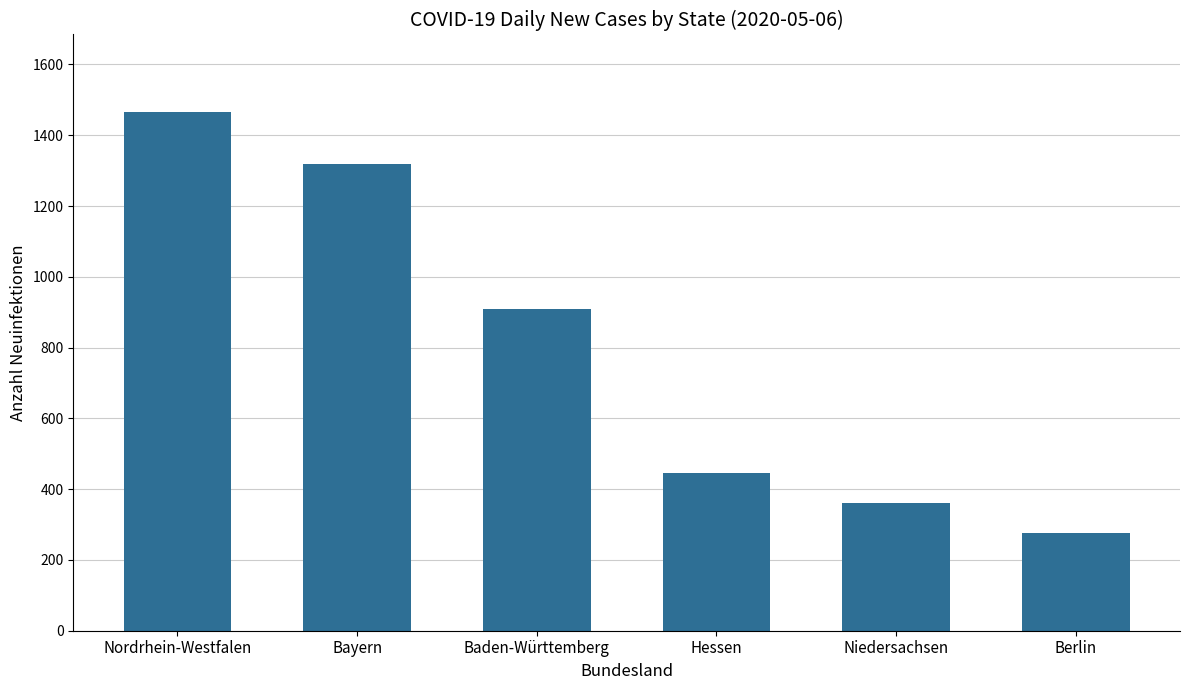

List the labels in order of value, largest first.

Nordrhein-Westfalen, Bayern, Baden-Württemberg, Hessen, Niedersachsen, Berlin